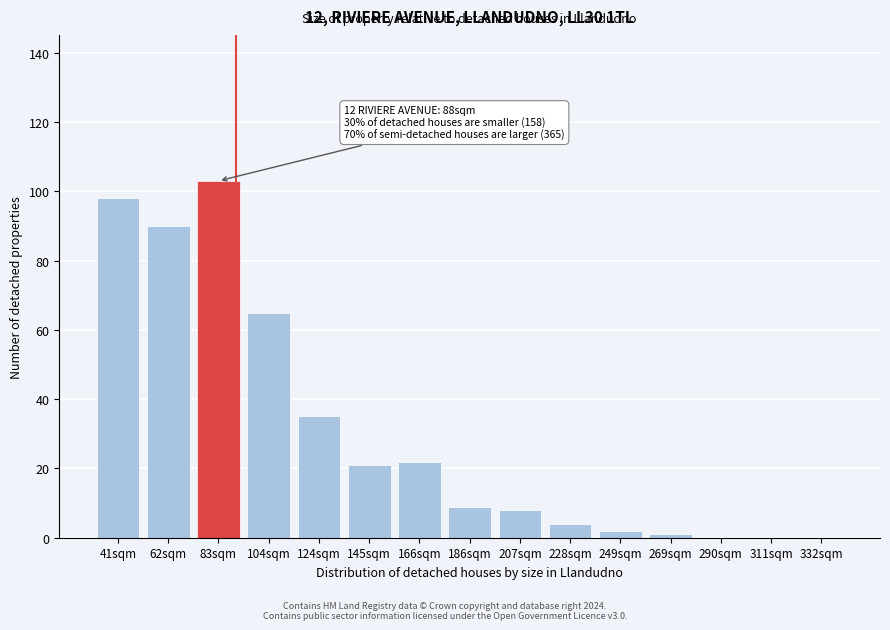

Reading left to right, what are all the values shown in this chart?

41sqm=98	62sqm=90	83sqm=103	104sqm=65	124sqm=35	145sqm=21	166sqm=22	186sqm=9	207sqm=8	228sqm=4	249sqm=2	269sqm=1	290sqm=0	311sqm=0	332sqm=0